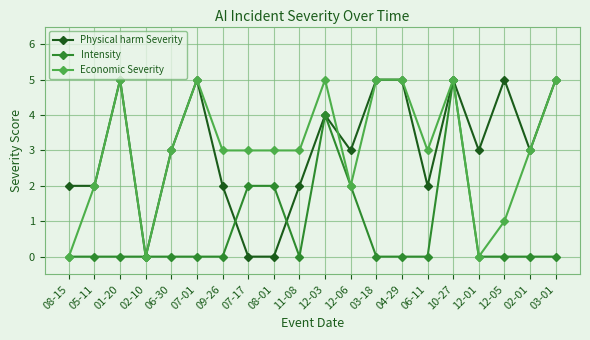

Read the Intensity value at 07-17.

2